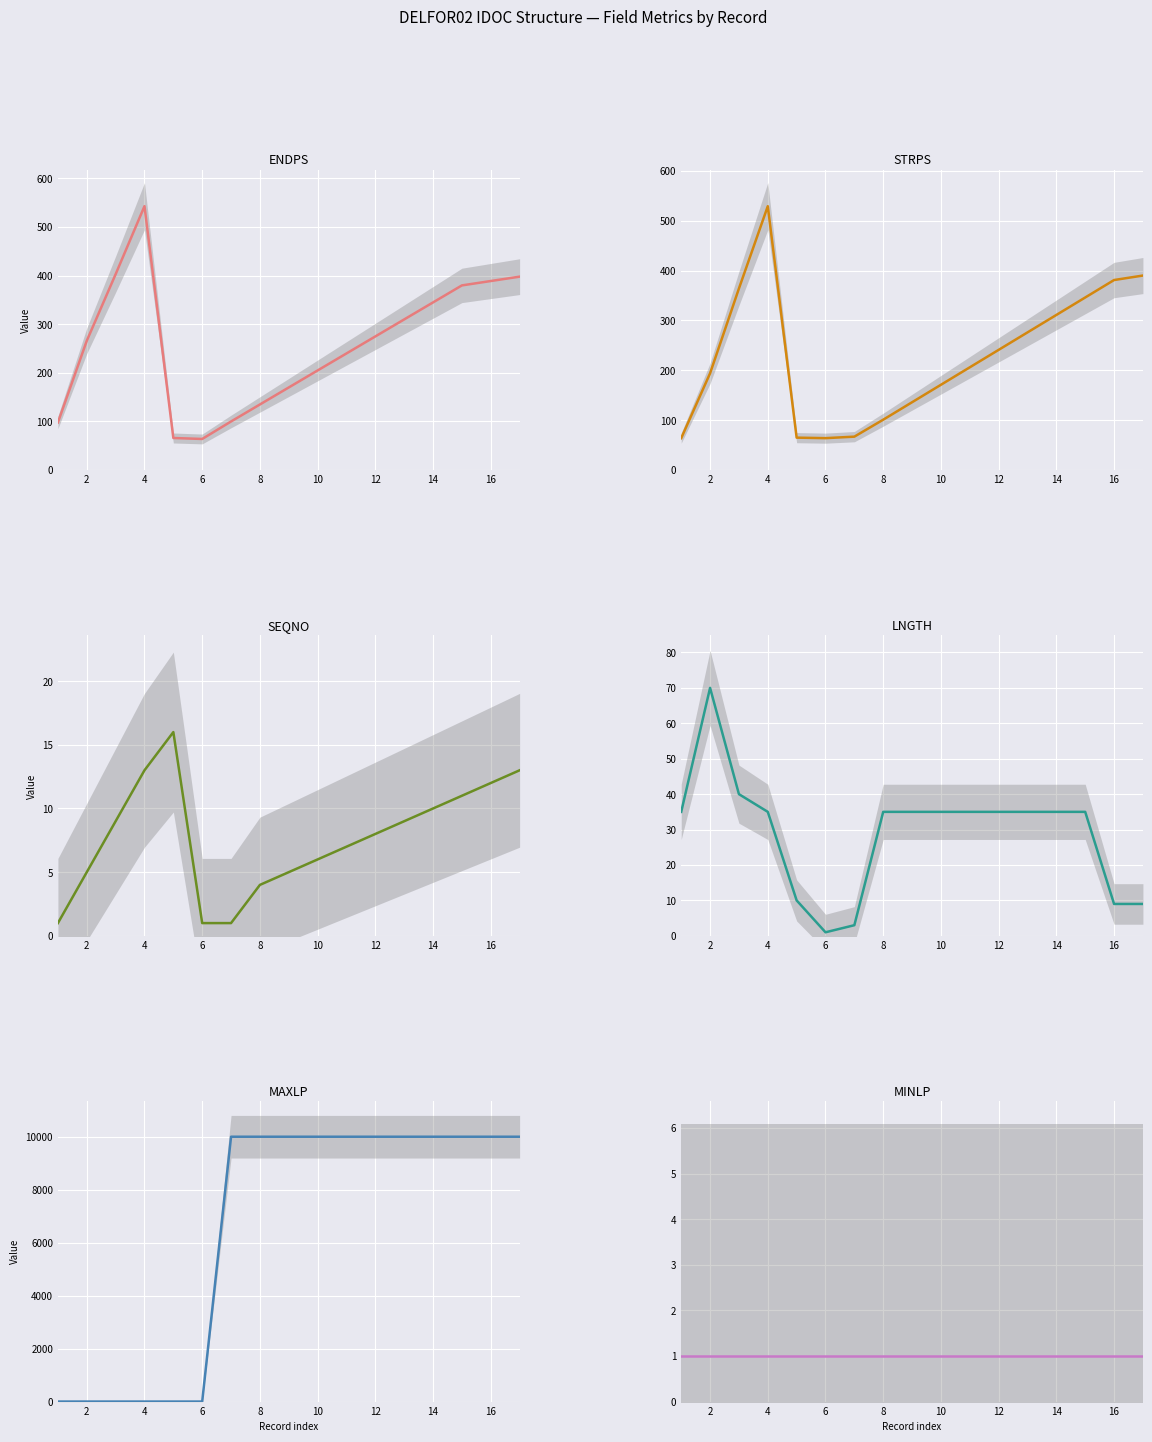

The SEQNO series shows 2 at 10. True or false?

False